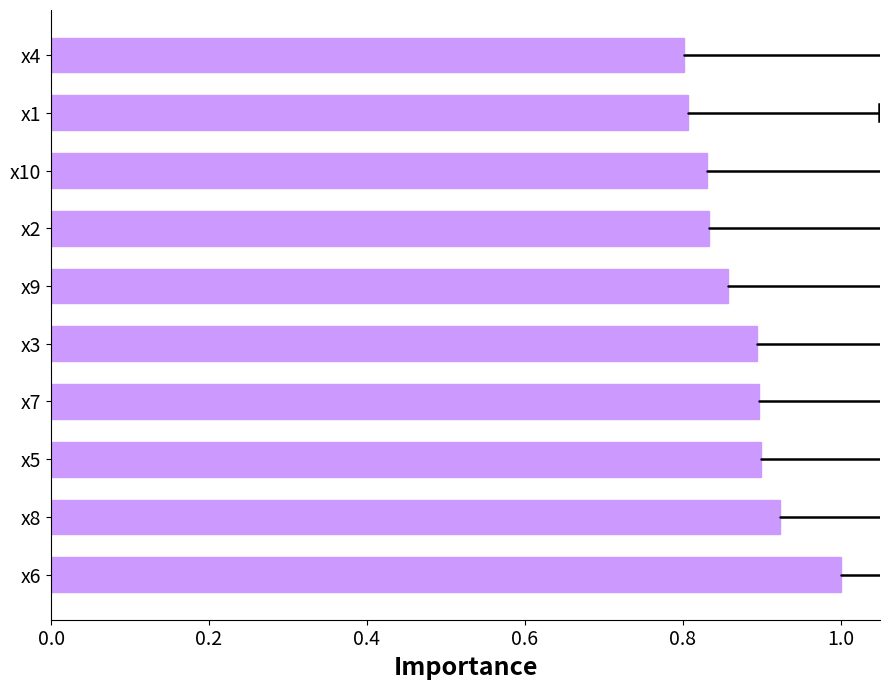

What is the sum of the values at x9 and x7?

1.8